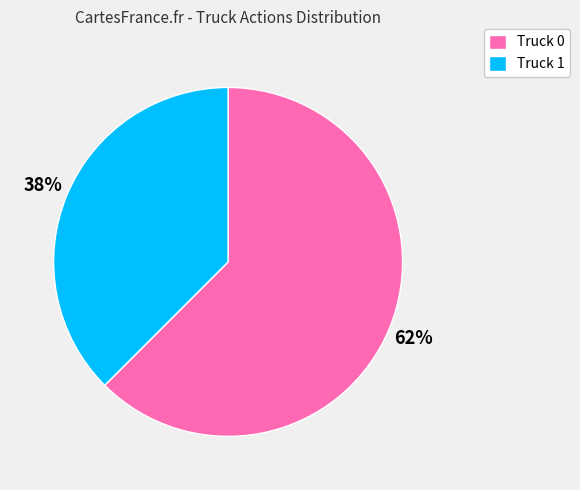

To the nearest percent, what is the average slice percentage?

50%